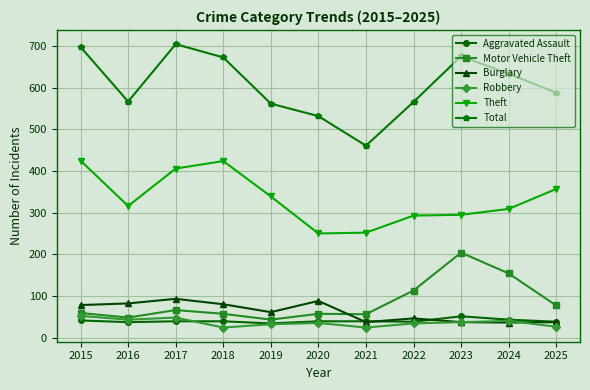

What is the approximate value of Motor Vehicle Theft at 2021?

56